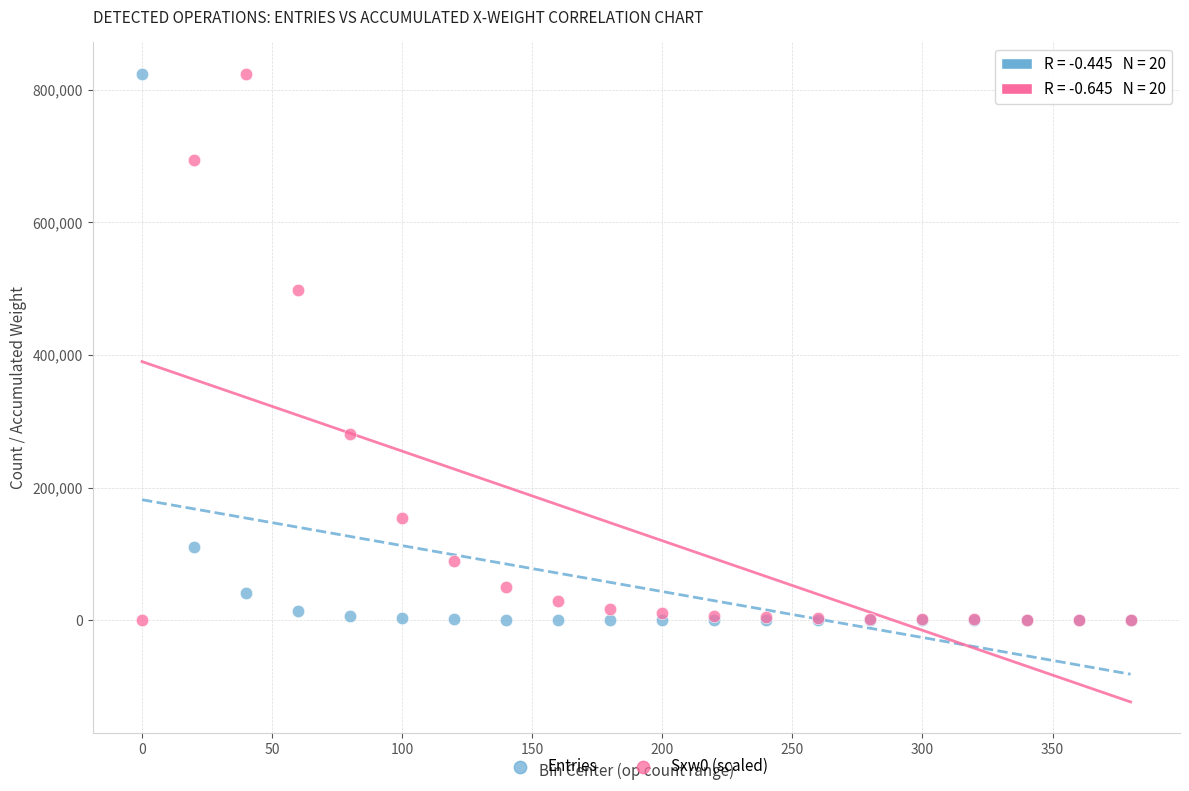

In the Entries series, what Y value is closest to 412133?

110190.0